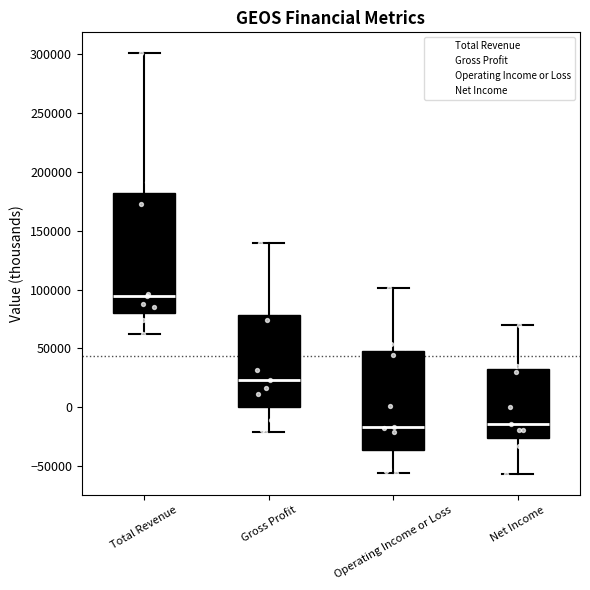

Reading left to right, transcribe this box plot: for each box, give where its median line is, the range the box spans, and where its two whiskers end, as read against the y-axis. The values are not printed on the chart, so give them approximately, as read against the axis.

Total Revenue: median 95000, box 80000 to 180000, whiskers 60000 to 300000
Gross Profit: median 25000, box 0 to 80000, whiskers -20000 to 140000
Operating Income or Loss: median -15000, box -35000 to 50000, whiskers -55000 to 100000
Net Income: median -15000, box -25000 to 30000, whiskers -55000 to 70000